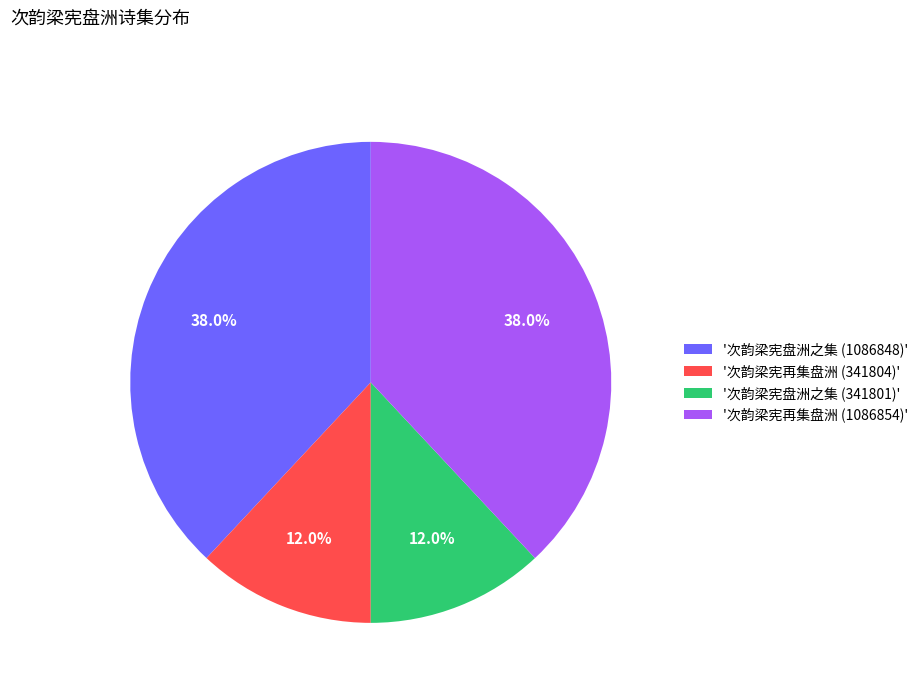

Which has a higher value, '次韵梁宪再集盘洲 (1086854)' or '次韵梁宪再集盘洲 (341804)'?

'次韵梁宪再集盘洲 (1086854)'